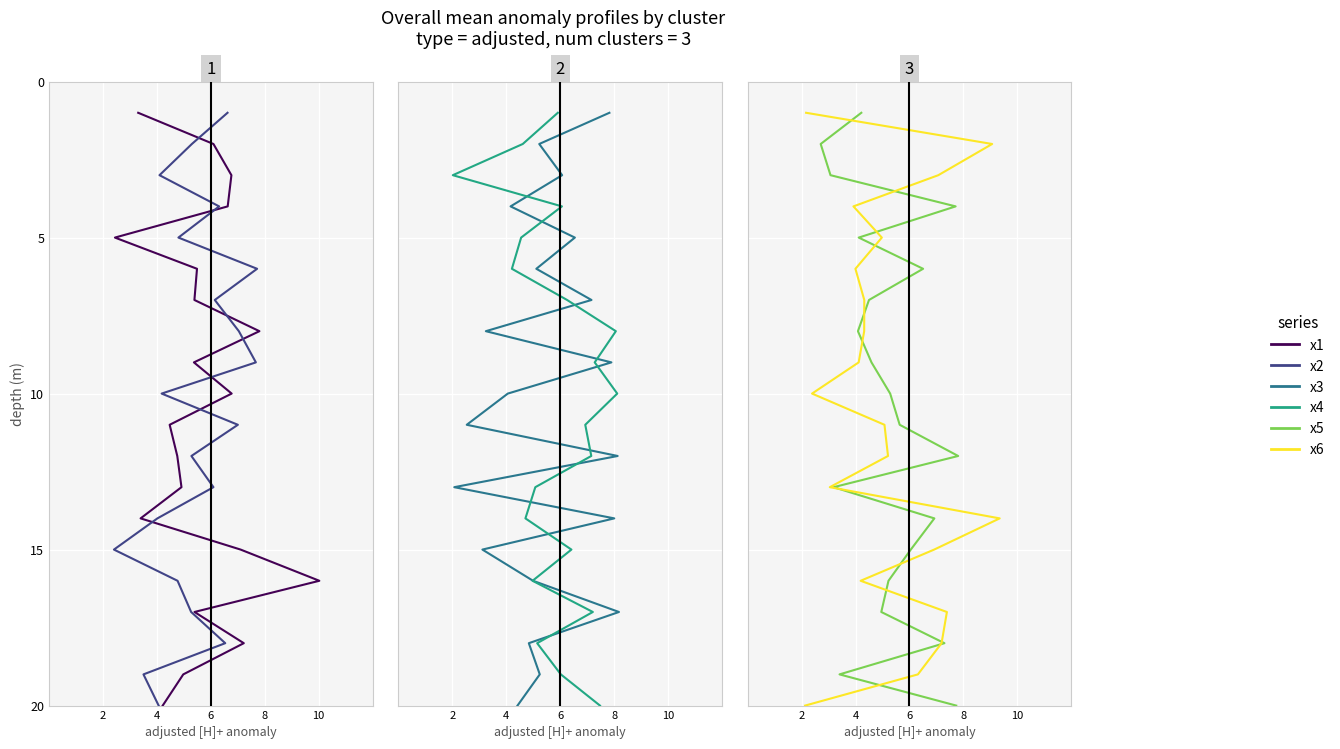

What is the label of the 3rd point from the left?

6